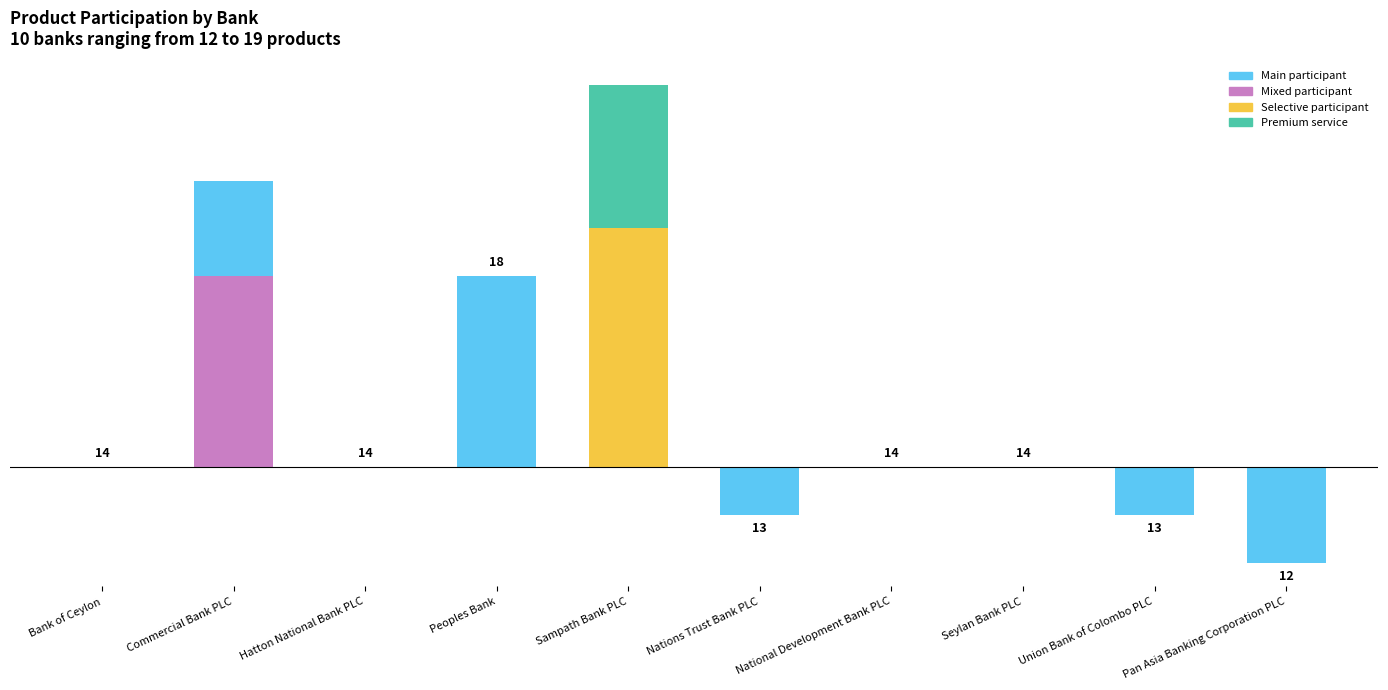

Between National Development Bank PLC and Pan Asia Banking Corporation PLC, which is larger?

National Development Bank PLC